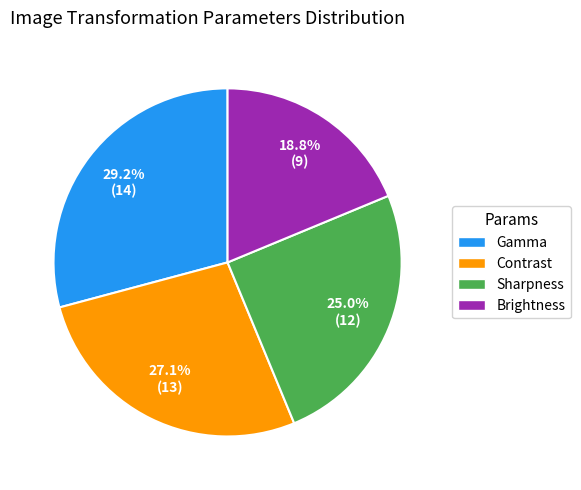

Is the sum of Brightness and Contrast greater than half?

No